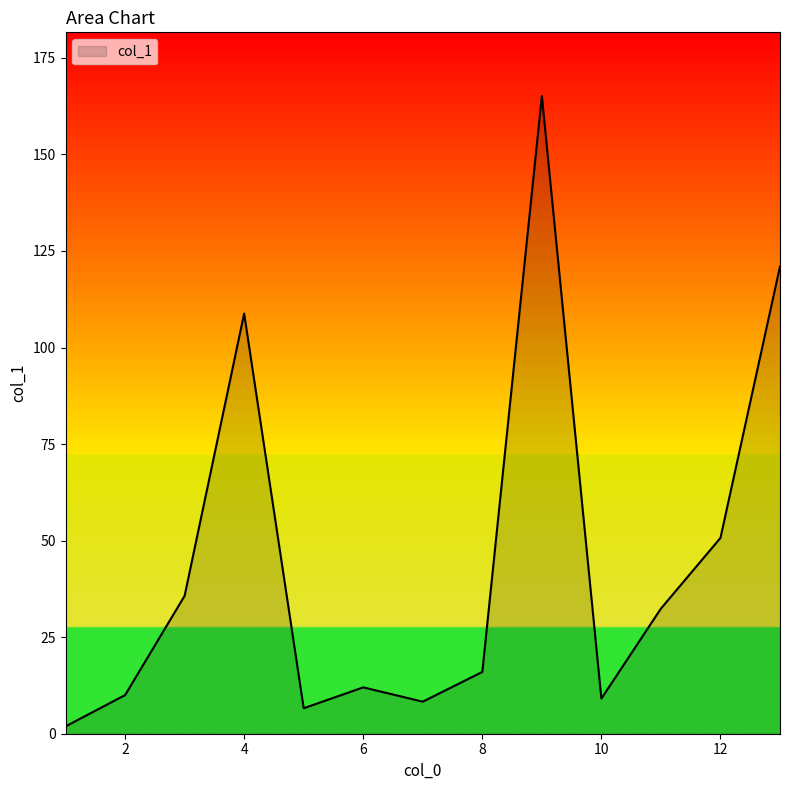

What is the difference between the maximum and minimum values?

163.2